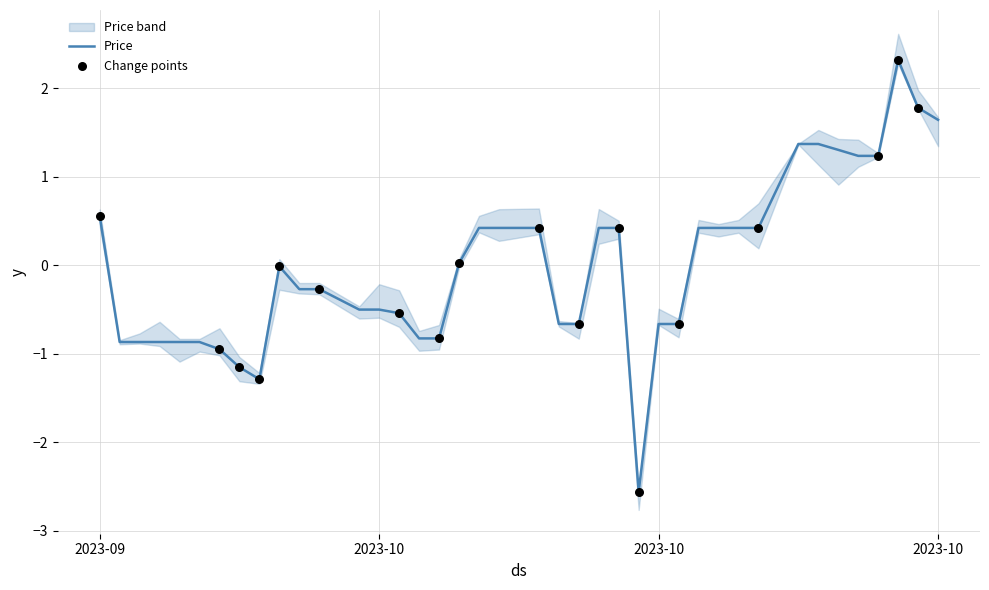

What is the change in value from 2023-09-27 to 2023-09-28?

+1.3